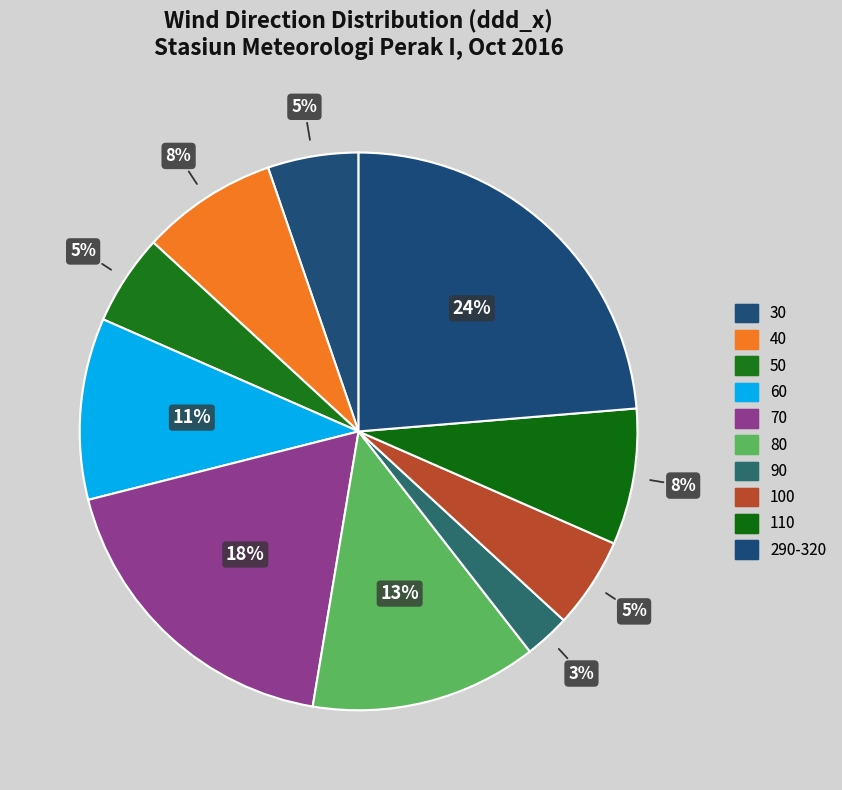

Count the number of slices in the pie.

10